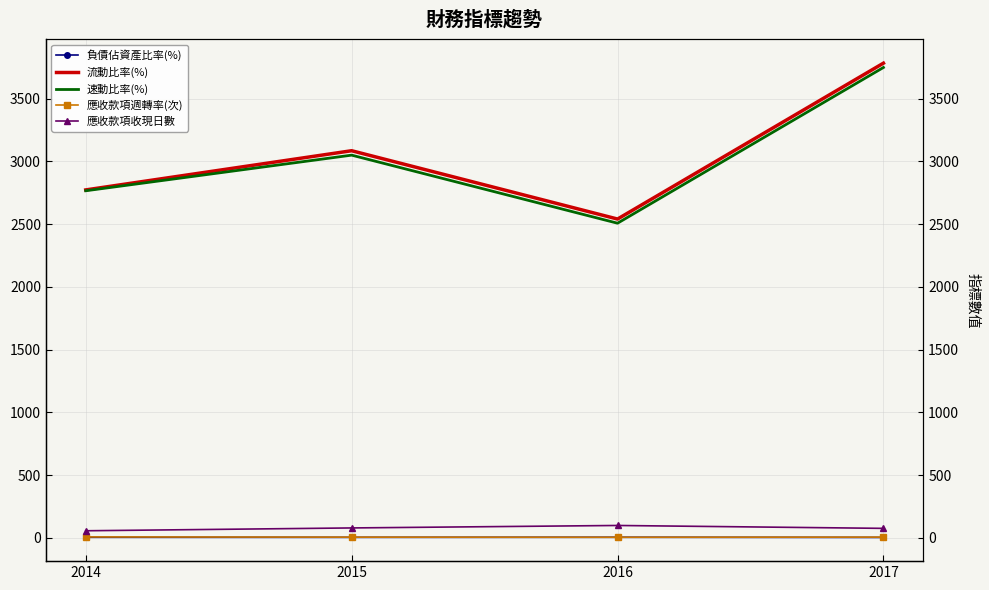

Is it true that 負債佔資產比率(%) equals 2.5 at 2017?

True